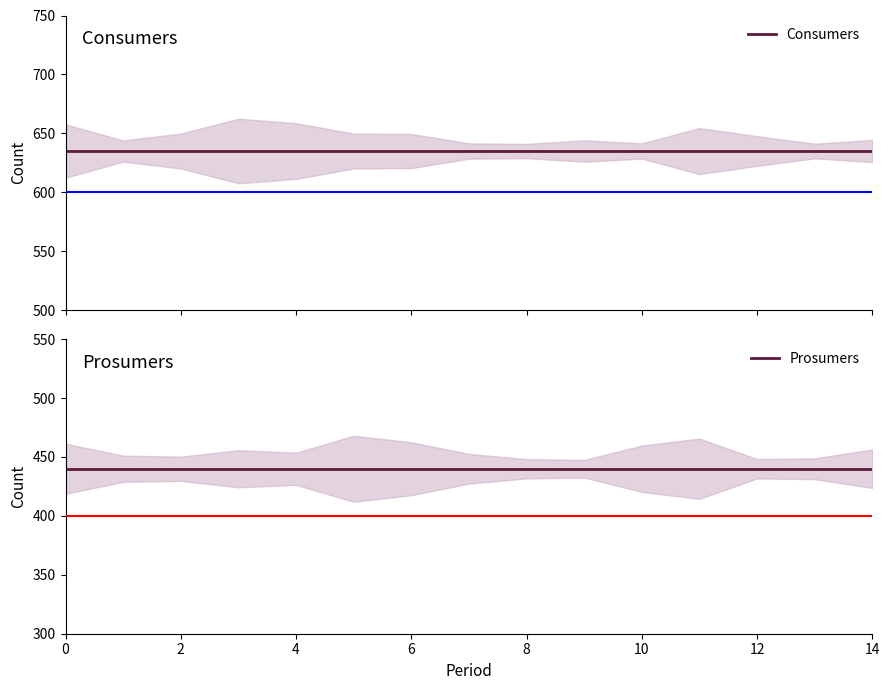

What are all the series names shown in the legend?

Consumers, Prosumers